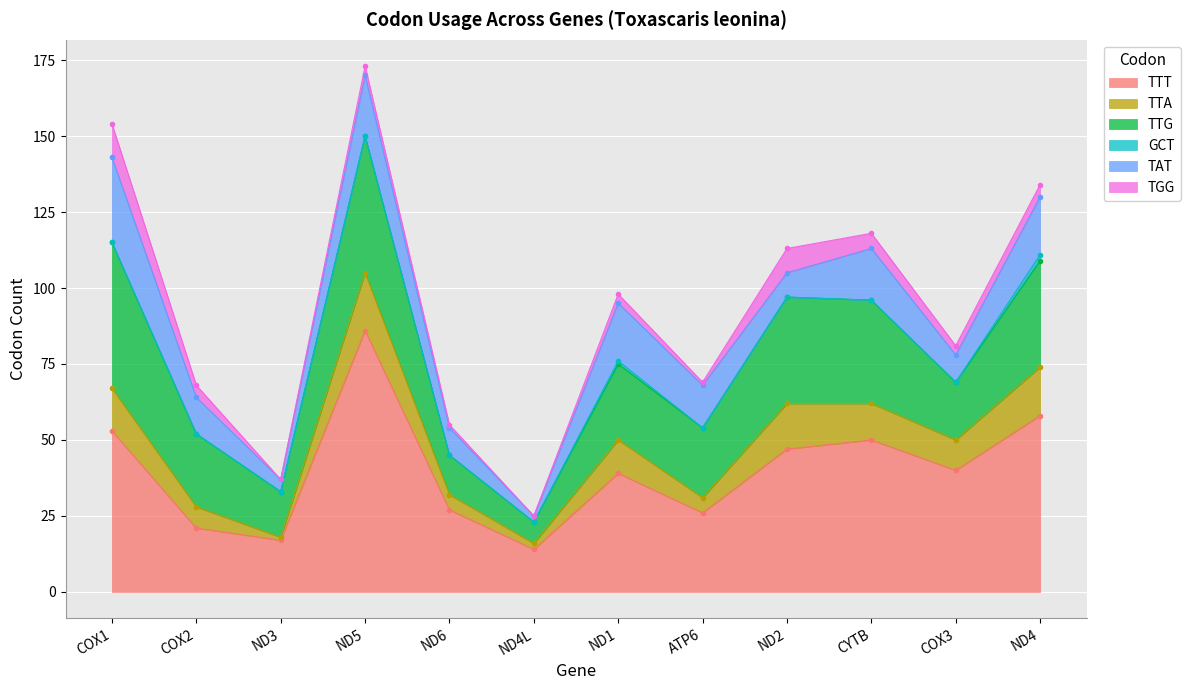

What is the average value of the TTG series?

27